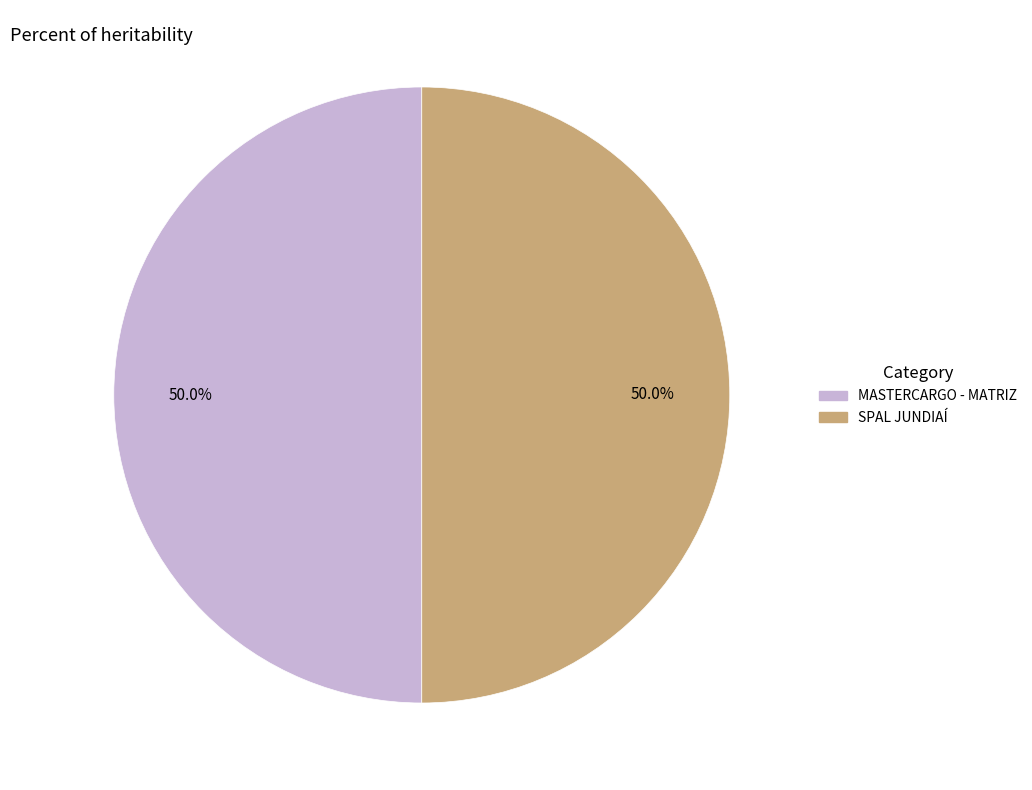

Combined, do MASTERCARGO - MATRIZ and SPAL JUNDIAÍ account for over 50%?

Yes